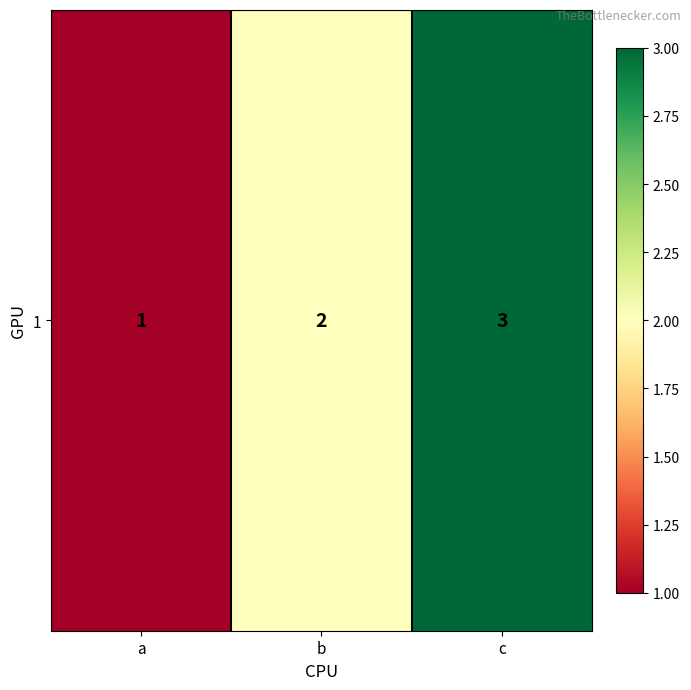

Count the number of categories in the chart.

3